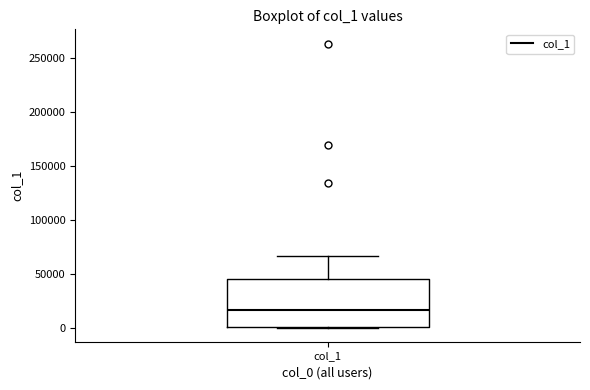

Read this box plot against the y-axis: the position of the median line, the range covered by the box, and the ends of both whiskers. The values are not printed on the chart, so give them approximately, as read against the axis.

median 15000, box 0 to 45000, whiskers 0 to 65000